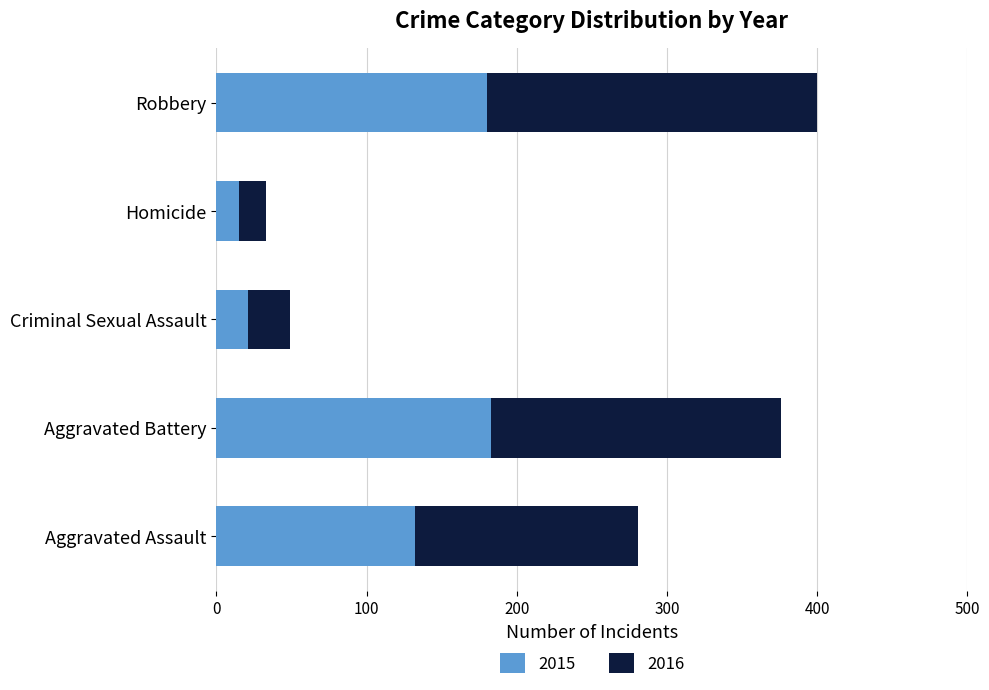

What is the highest value of the 2015 series?

183